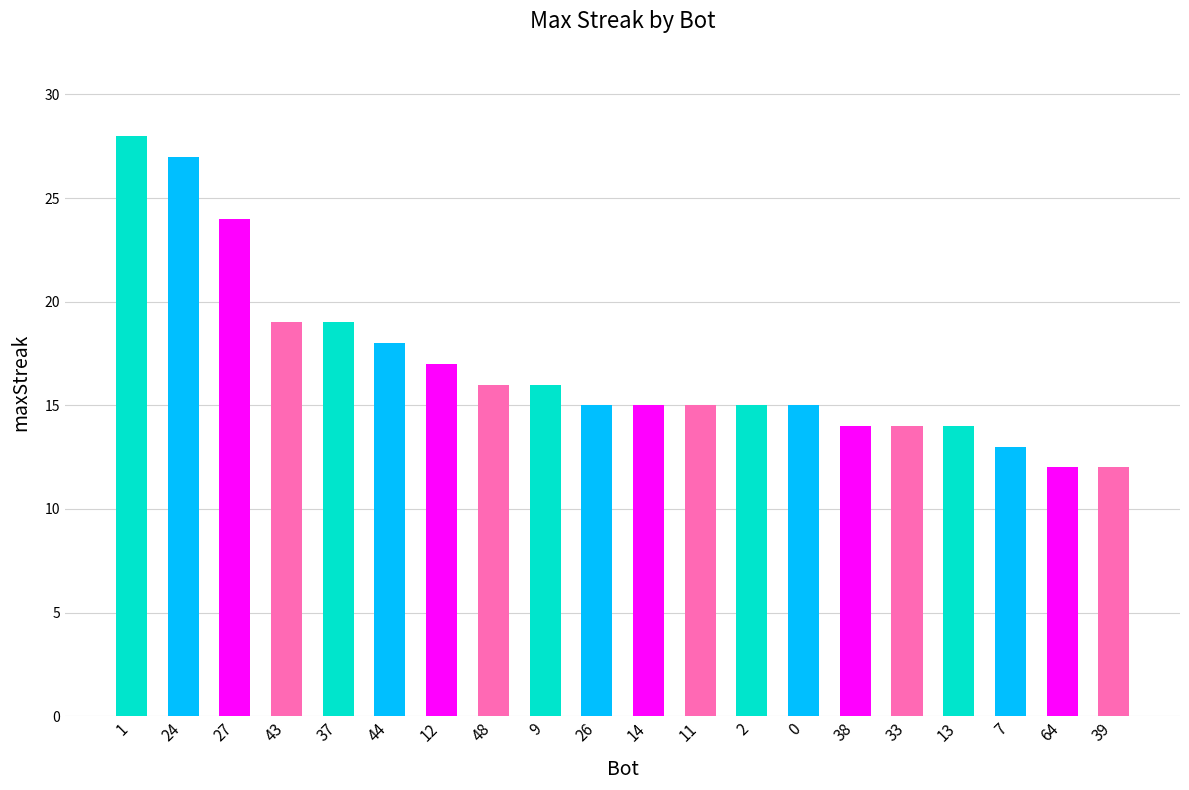

Reading left to right, transcribe all the data shown in this chart.

28	27	24	19	19	18	17	16	16	15	15	15	15	15	14	14	14	13	12	12